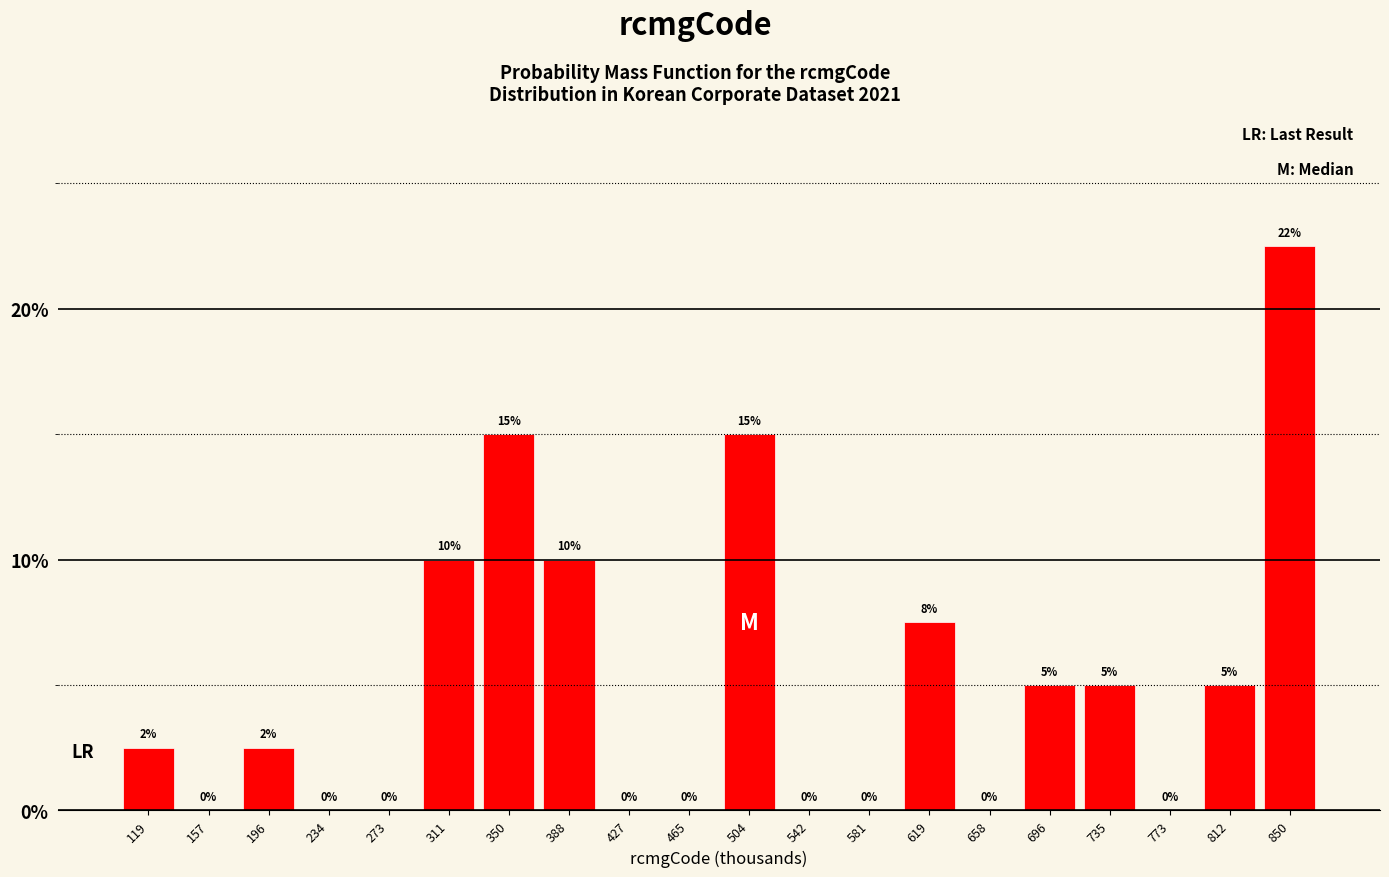

At which label does the data first exceed 2?

119